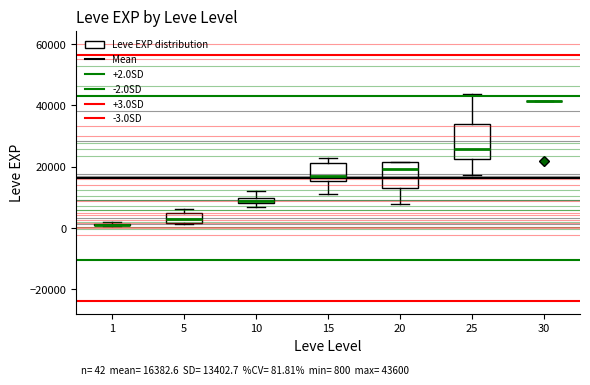

Comparing the boxes themselves (not the whiskers), which one is the tallest?

25